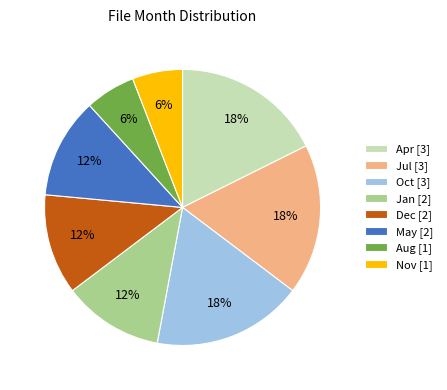

How many segments does this pie chart have?

8